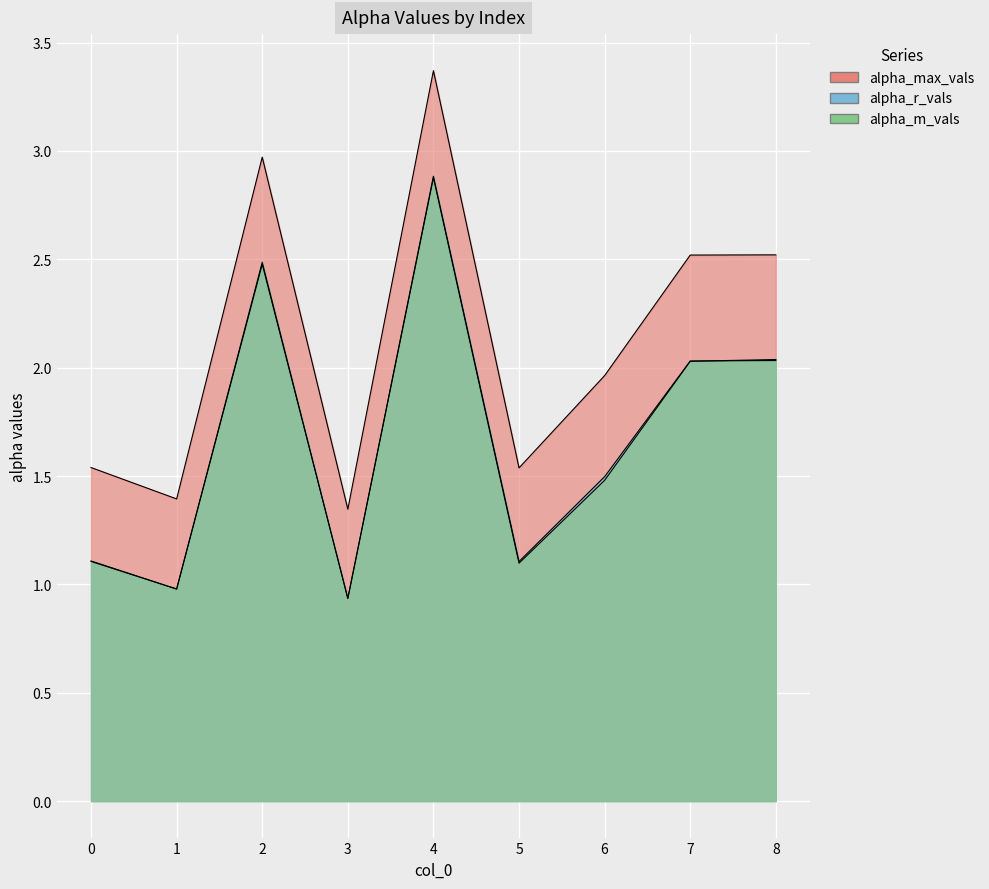

Reading right to left, what are all the values shown in this chart?

alpha_max_vals: 2.5	2.5	2.0	1.5	3.4	1.3	3.0	1.4	1.5
alpha_r_vals: 2.0	2.0	1.5	1.1	2.9	0.9	2.5	1.0	1.1
alpha_m_vals: 2.0	2.0	1.5	1.1	2.9	0.9	2.5	1.0	1.1